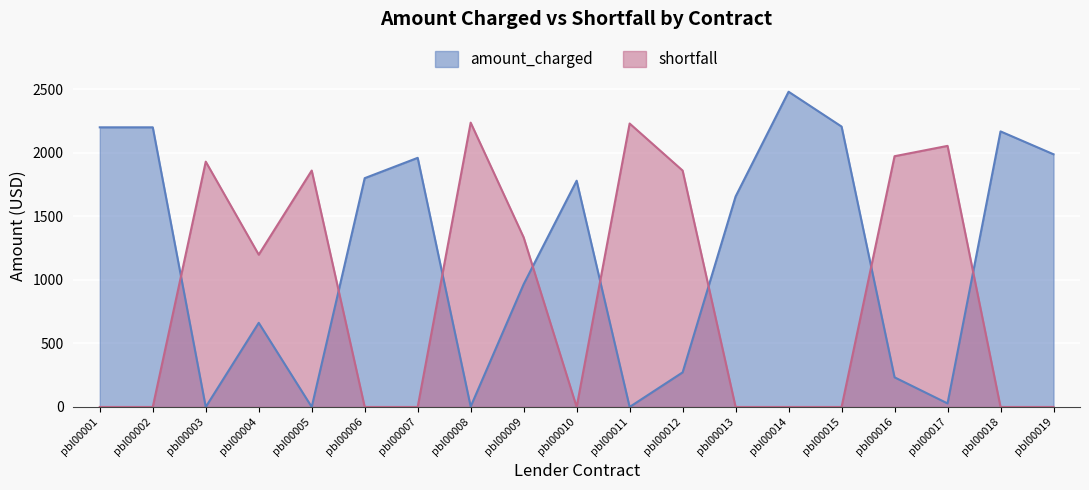

Count the number of categories in the chart.

19